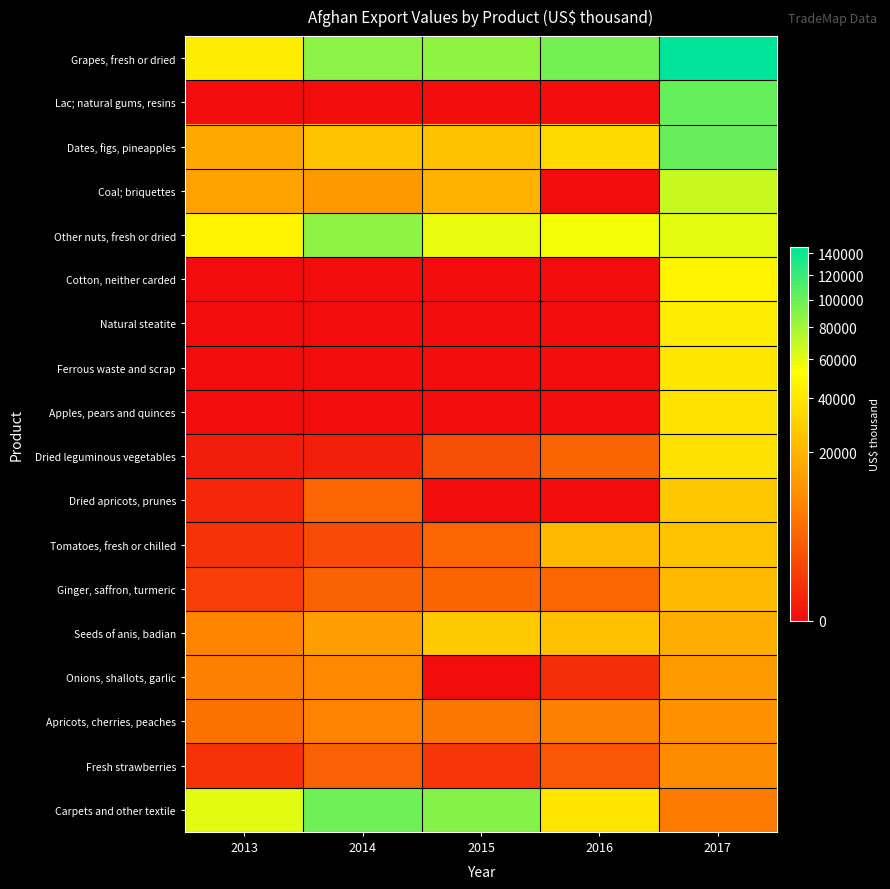

Reading right to left, list all the values displayed in this chart.

Grapes, fresh or dried: 2017=146202	2016=96449	2015=86686	2014=88393	2013=43488
Lac; natural gums, resins: 2017=102005	2016=0	2015=0	2014=0	2013=0
Dates, figs, pineapples: 2017=101489	2016=33861	2015=24607	2014=24912	2013=16456
Coal; briquettes: 2017=68819	2016=0	2015=19716	2014=12420	2013=14513
Other nuts, fresh or dried: 2017=60518	2016=55946	2015=59346	2014=87328	2013=46525
Cotton, neither carded: 2017=46280	2016=0	2015=0	2014=0	2013=0
Natural steatite: 2017=43319	2016=0	2015=0	2014=0	2013=0
Ferrous waste and scrap: 2017=39796	2016=0	2015=0	2014=0	2013=0
Apples, pears and quinces: 2017=37796	2016=0	2015=0	2014=0	2013=0
Dried leguminous vegetables: 2017=37549	2016=3685	2015=1890	2014=78	2013=58
Dried apricots, prunes: 2017=26717	2016=0	2015=0	2014=3767	2013=201
Tomatoes, fresh or chilled: 2017=25440	2016=21888	2015=3935	2014=1629	2013=471
Ginger, saffron, turmeric: 2017=21974	2016=3929	2015=3725	2014=3645	2013=940
Seeds of anis, badian: 2017=17645	2016=24462	2015=27148	2014=13715	2013=8121
Onions, shallots, garlic: 2017=12863	2016=346	2015=0	2014=8902	2013=7424
Apricots, cherries, peaches: 2017=10409	2016=7276	2015=5955	2014=7850	2013=5339
Fresh strawberries: 2017=9500	2016=2490	2015=545	2014=3327	2013=467
Carpets and other textile: 2017=6561	2016=38984	2015=90184	2014=98636	2013=60756